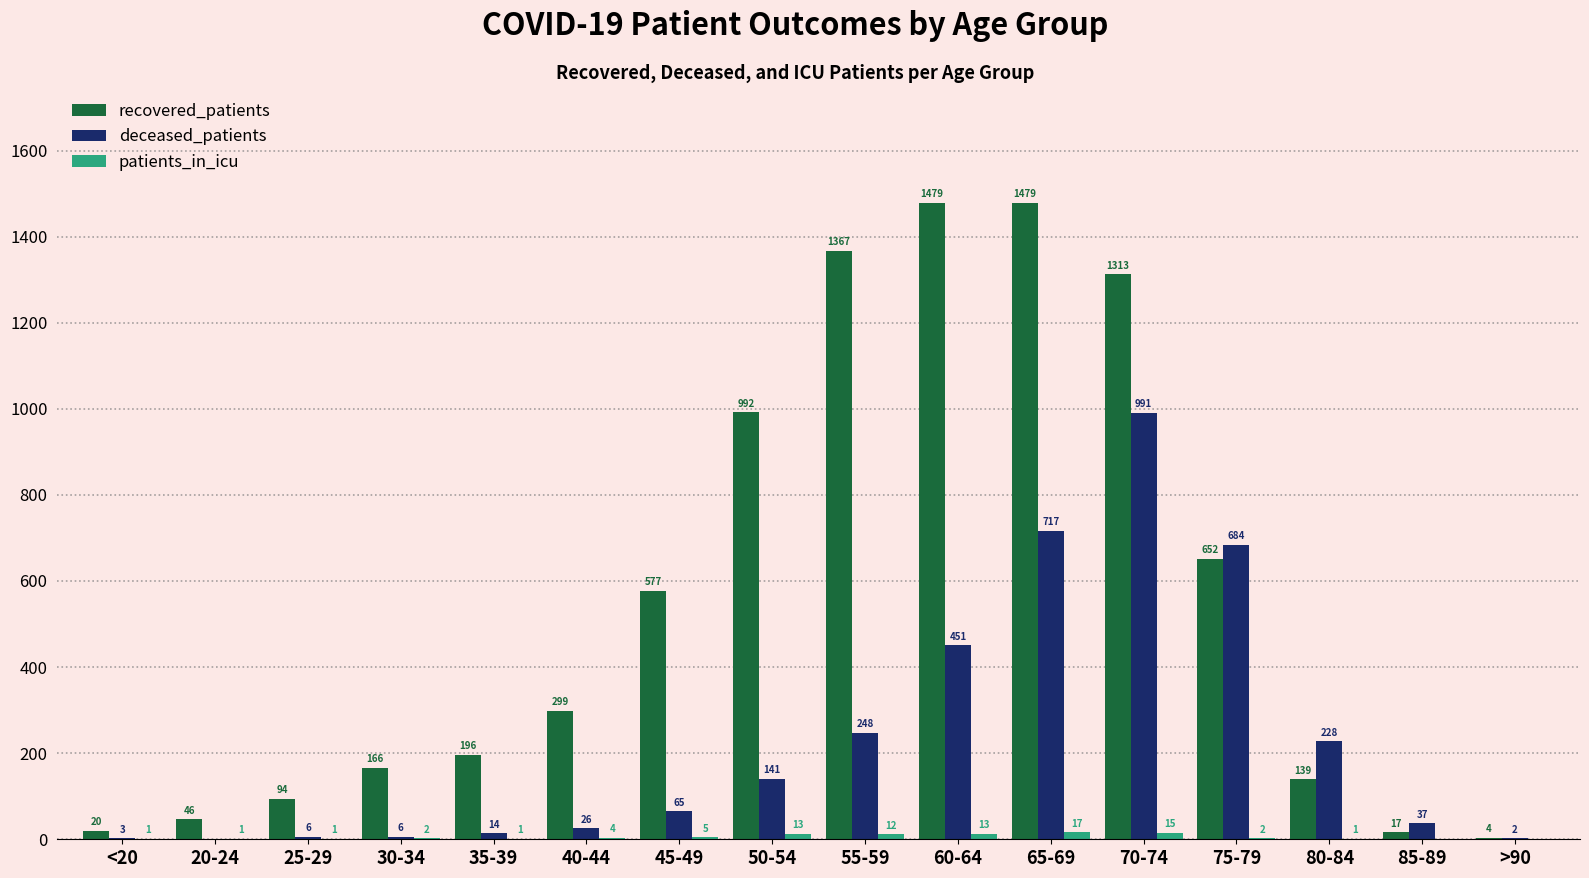

What is the approximate value of recovered_patients at 20-24?

46